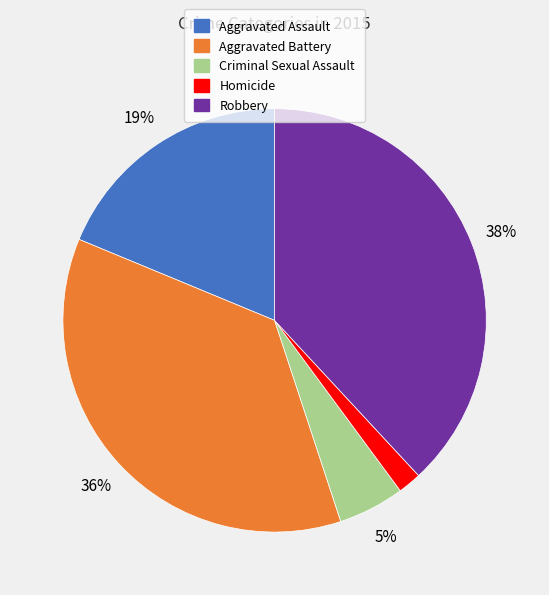

Combined, do Criminal Sexual Assault and Robbery account for over 50%?

No